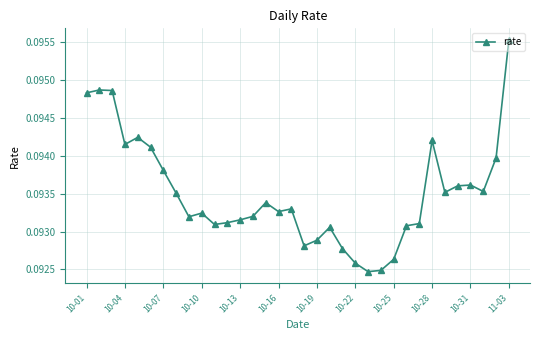

Count the values in the range 0 to 1.

34